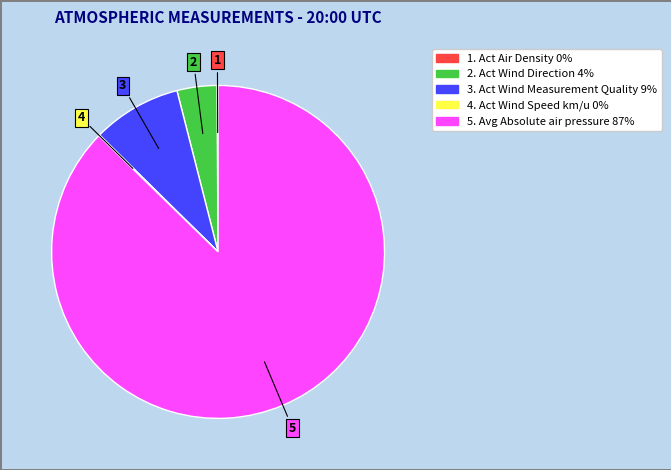

True or false: 3. Act Wind Measurement Quality 9% accounts for 1% of the total.

False